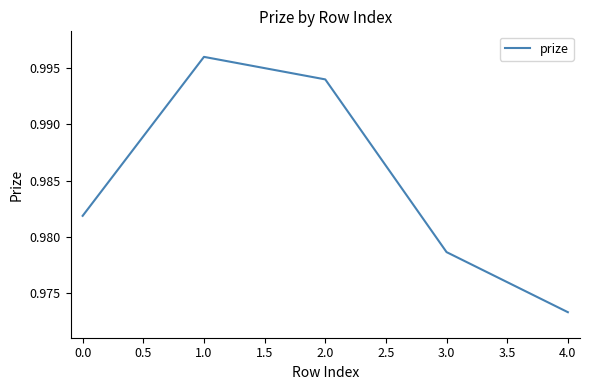

At which label is the value closest to 0?

4.0